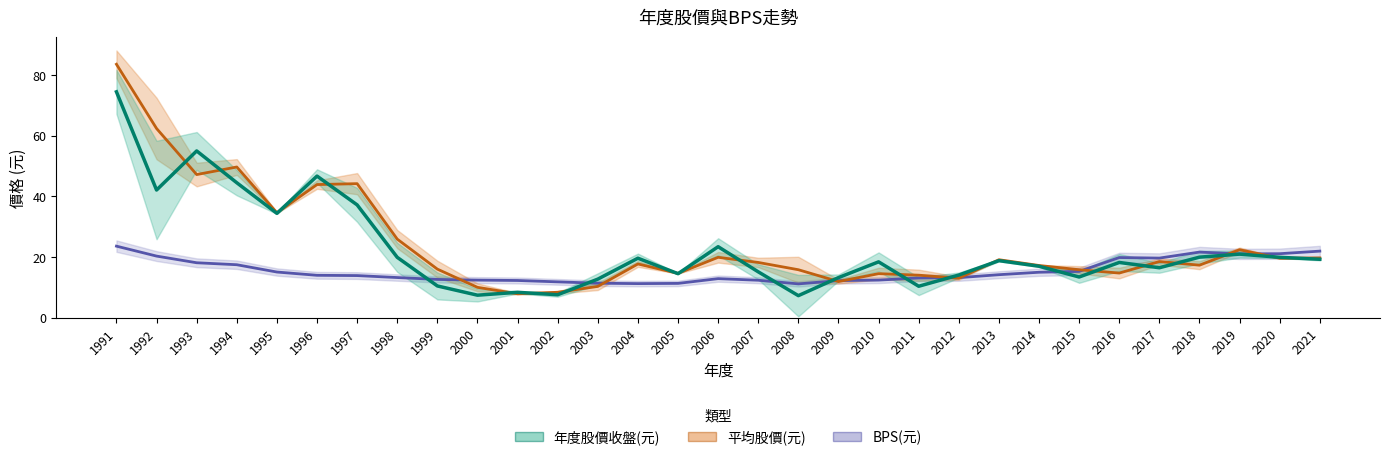

What is the difference between the maximum and minimum values in the BPS(元) series?

12.4